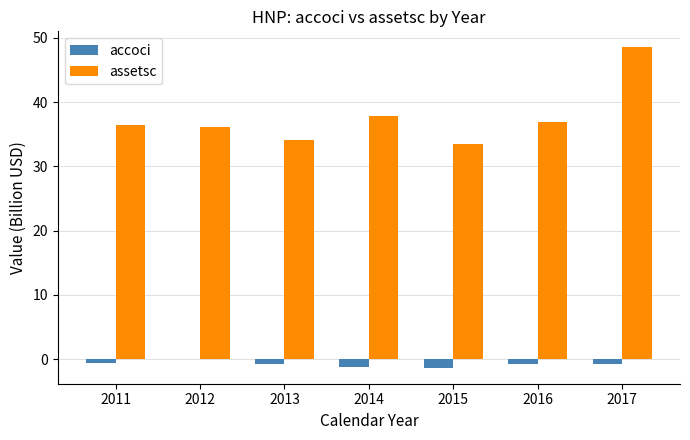

What is the difference between the assetsc values at 2016 and 2015?

3.4